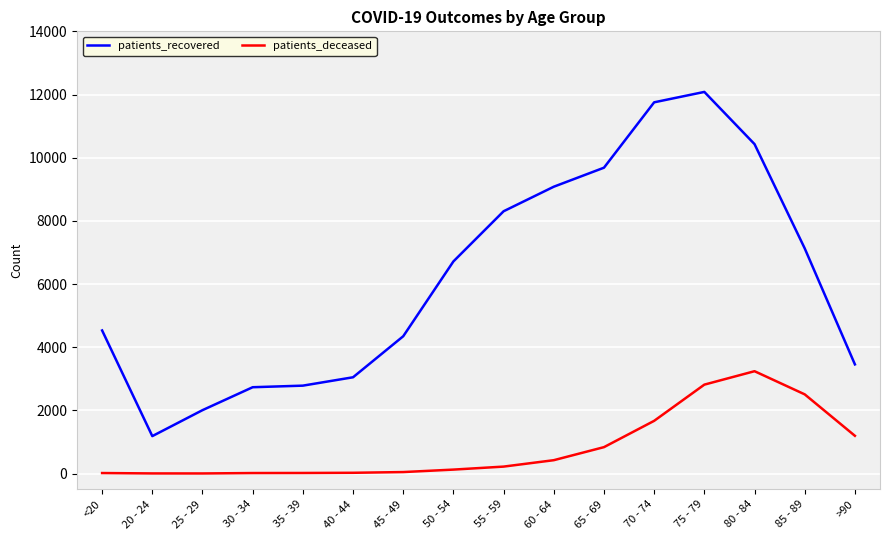

Which series has the largest total across all categories?

patients_recovered